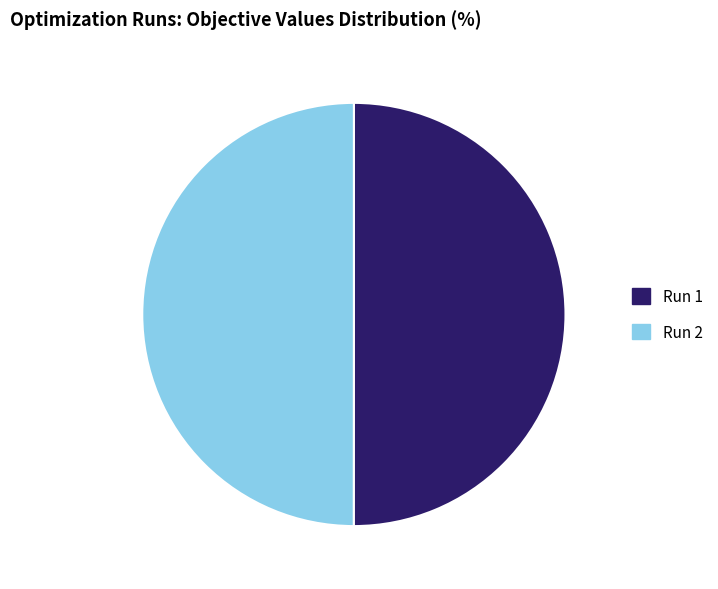

Is it true that Run 2 is 60% of the pie?

False